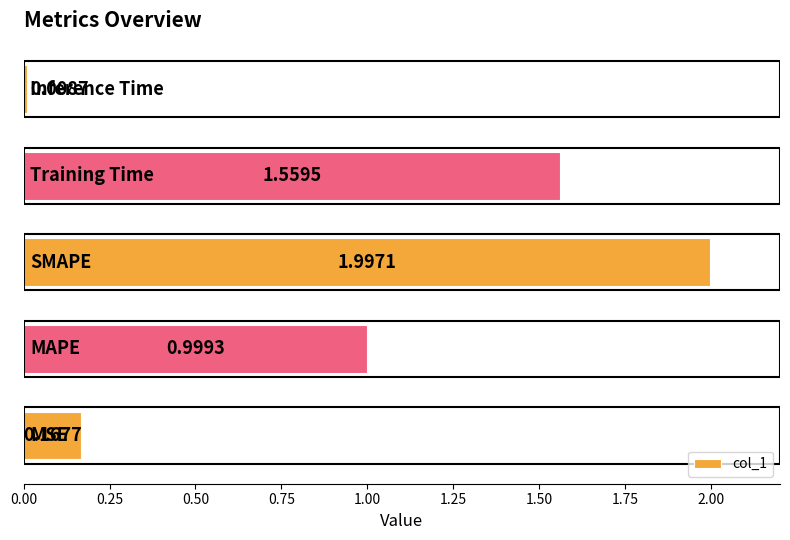

What is the average value?

0.9